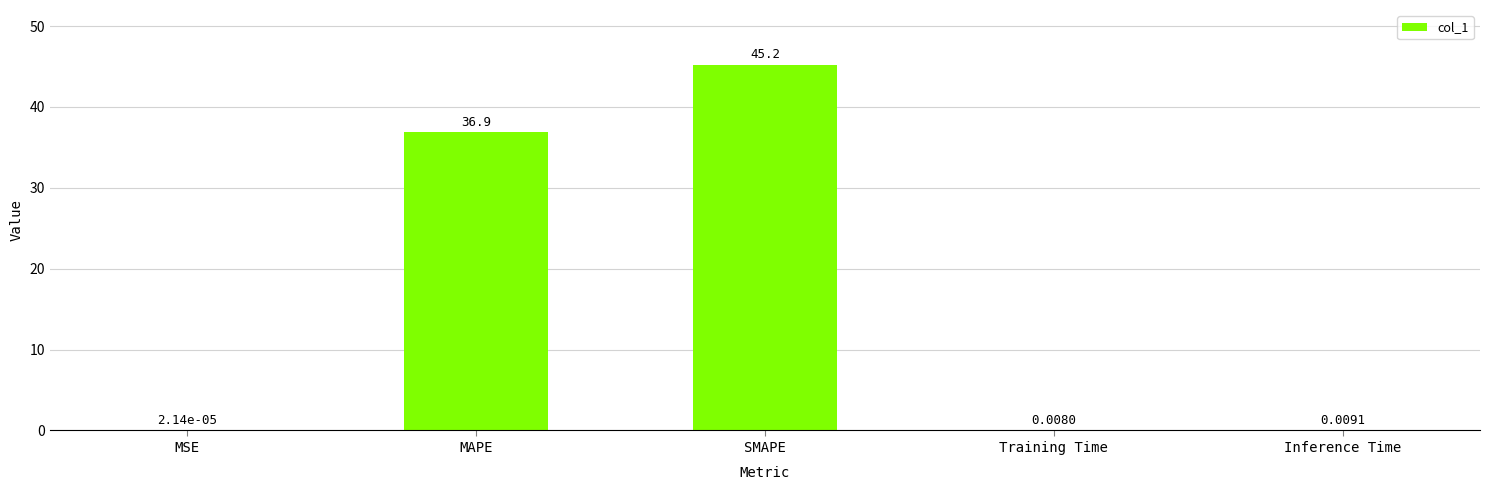

At which label is the value closest to 22?

MAPE